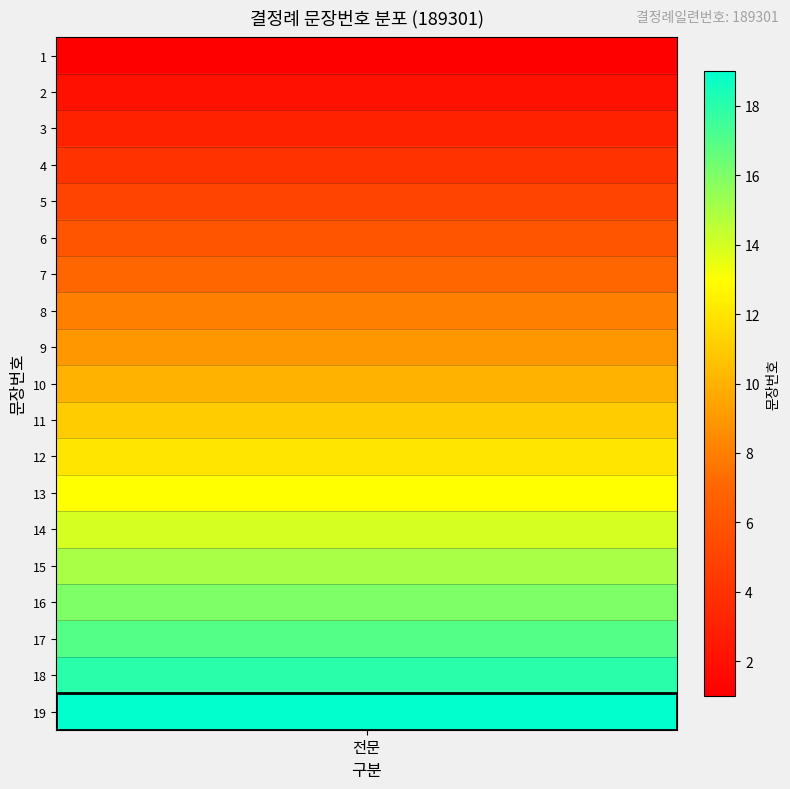

Reading left to right, what are all the values shown in this chart?

1=1	2=2	3=3	4=4	5=5	6=6	7=7	8=8	9=9	10=10	11=11	12=12	13=13	14=14	15=15	16=16	17=17	18=18	19=19